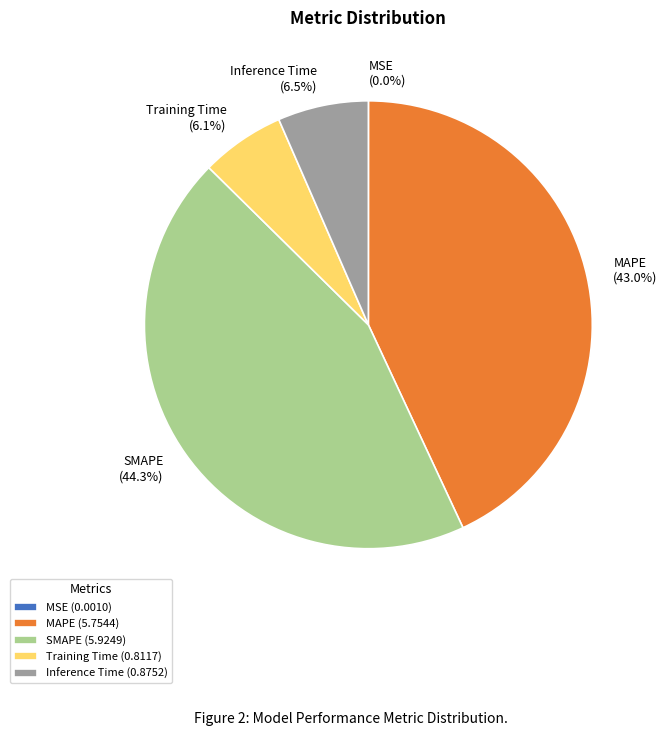

Is SMAPE the majority of the pie?

No